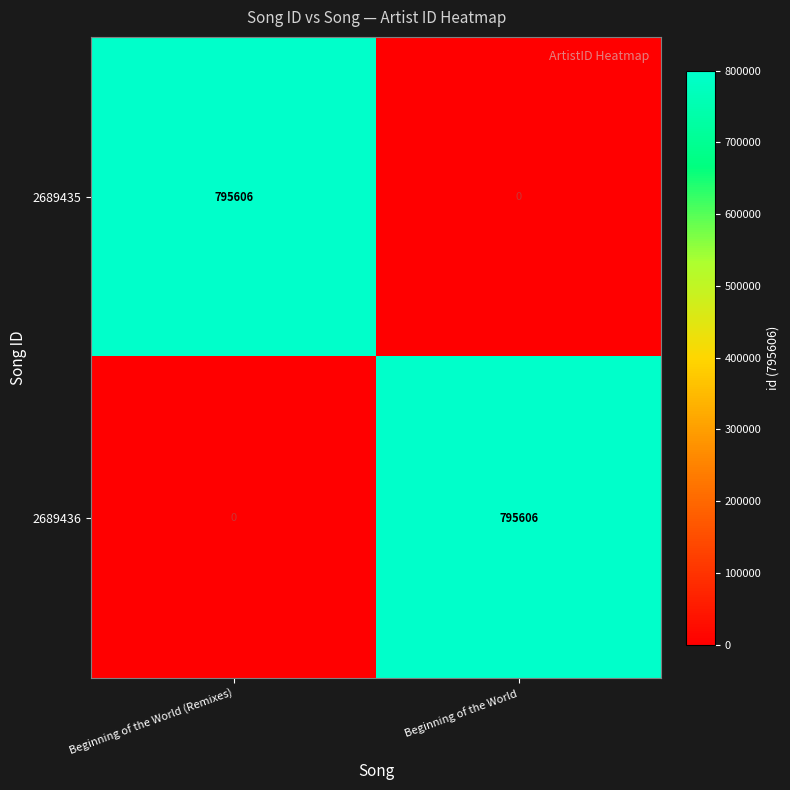

Reading left to right, transcribe all the data shown in this chart.

2689435: Beginning of the World (Remixes)=795606	Beginning of the World=0
2689436: Beginning of the World (Remixes)=0	Beginning of the World=795606